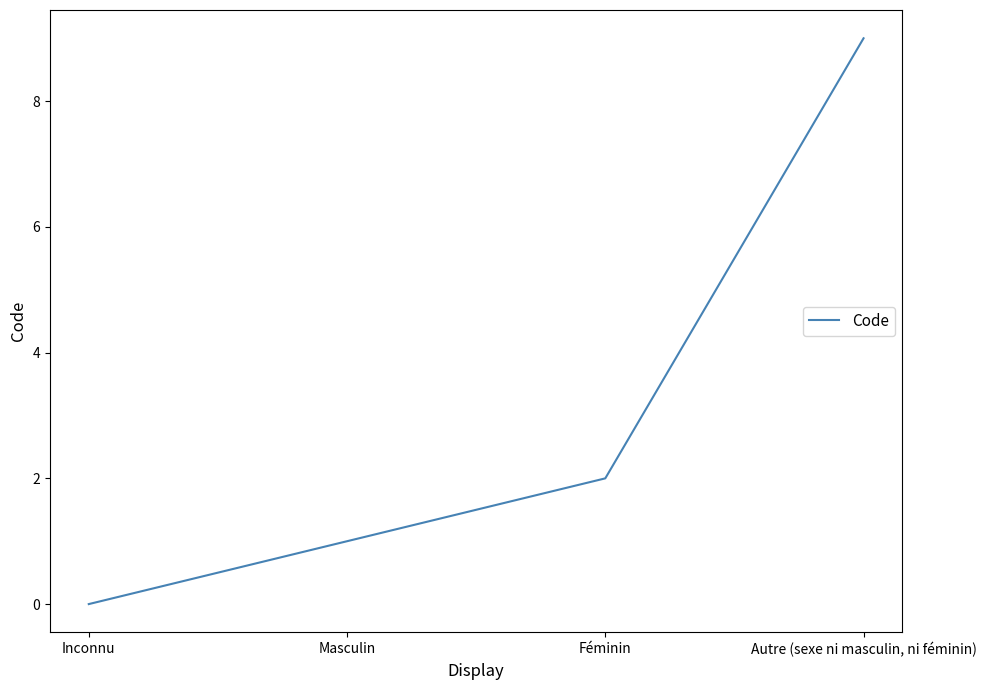

Which label corresponds to the largest value in the chart?

Autre (sexe ni masculin, ni féminin)